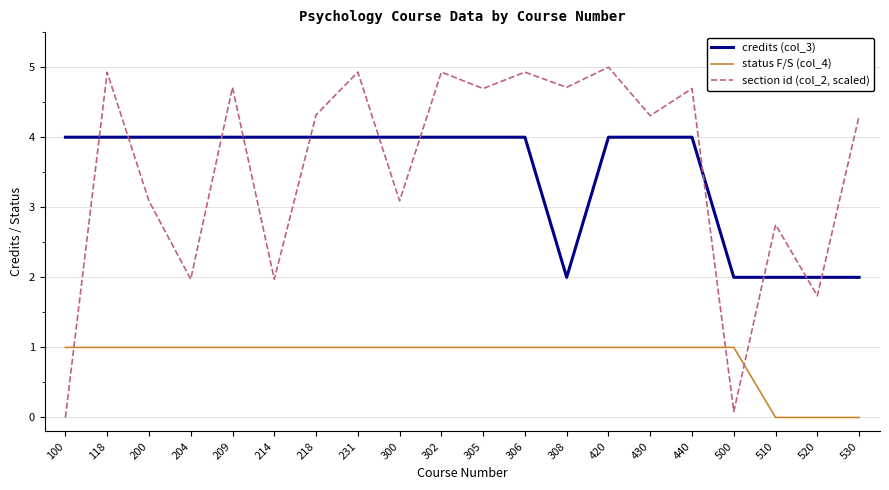

What is the spread (max minus min) of values at 218?

3.3